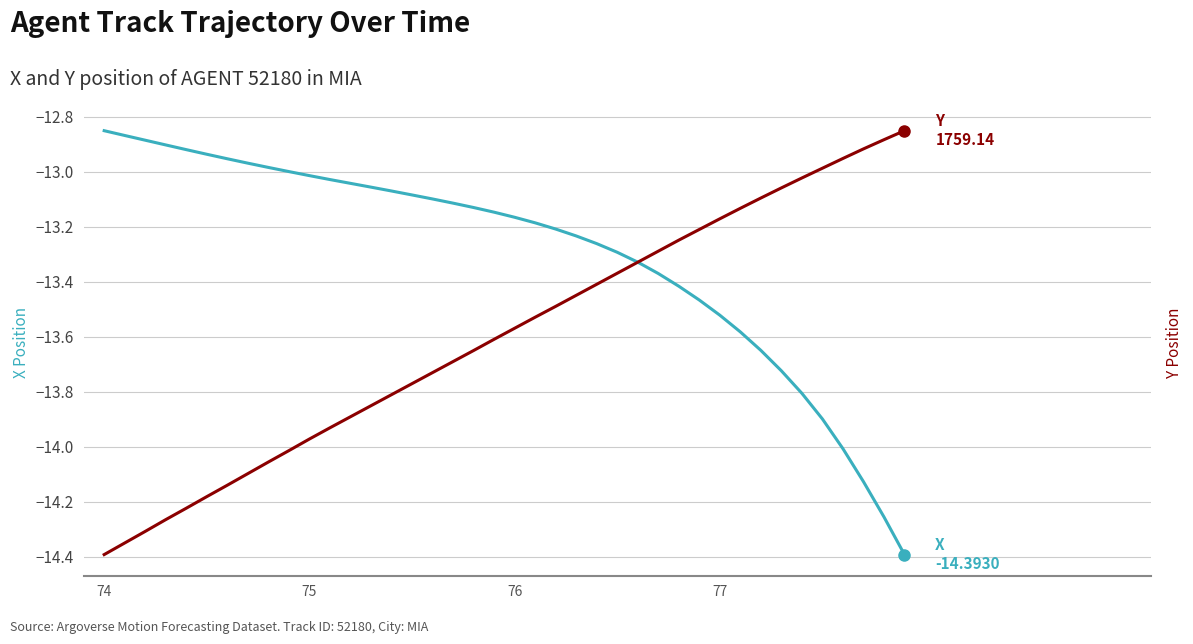

True or false: Y position and X position cross at least once.

False